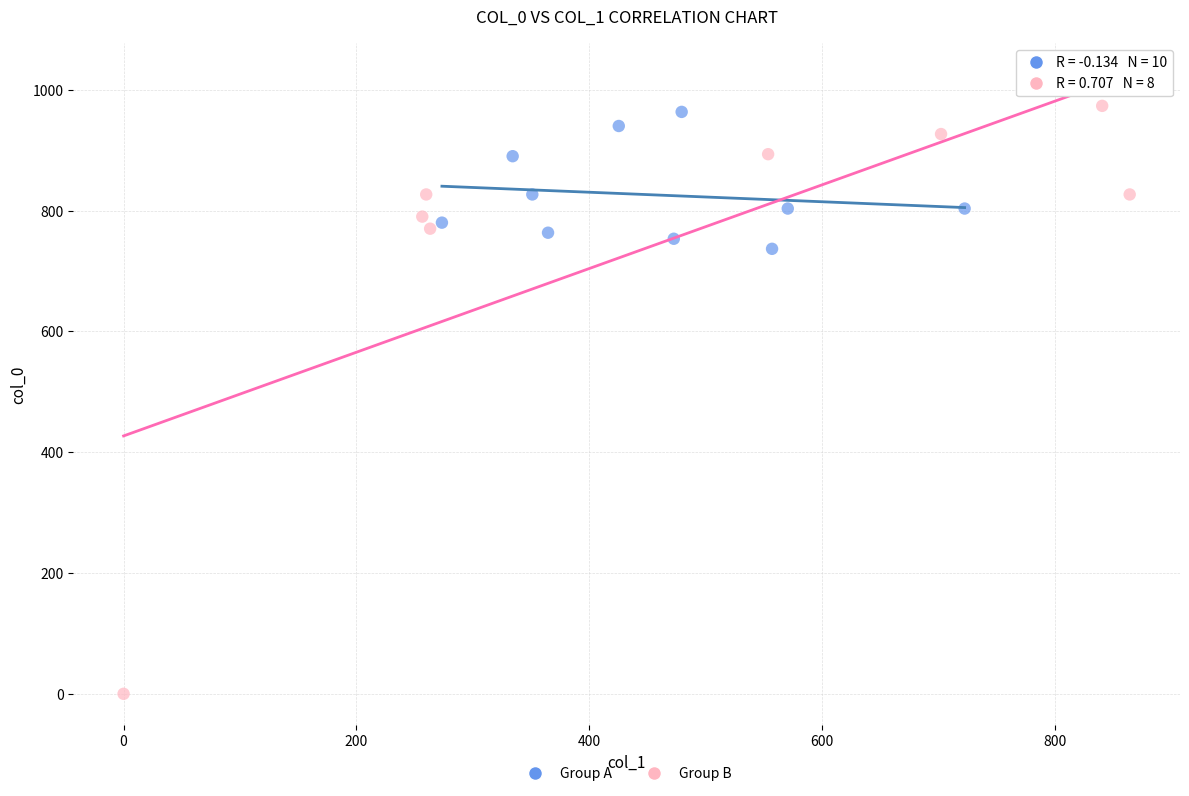

Which series reaches the minimum Y coordinate?

Group B